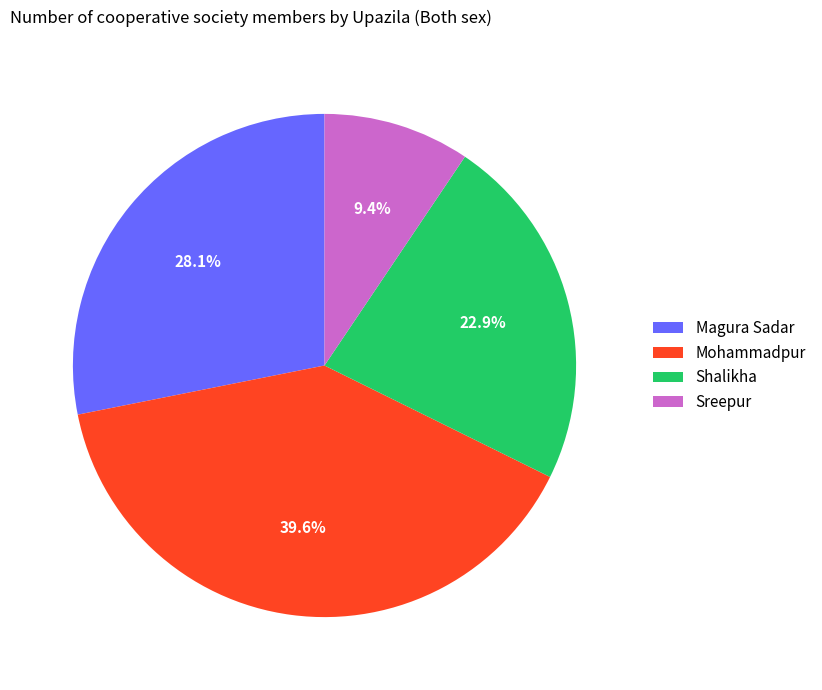

To the nearest percent, what portion does Mohammadpur represent?

40%